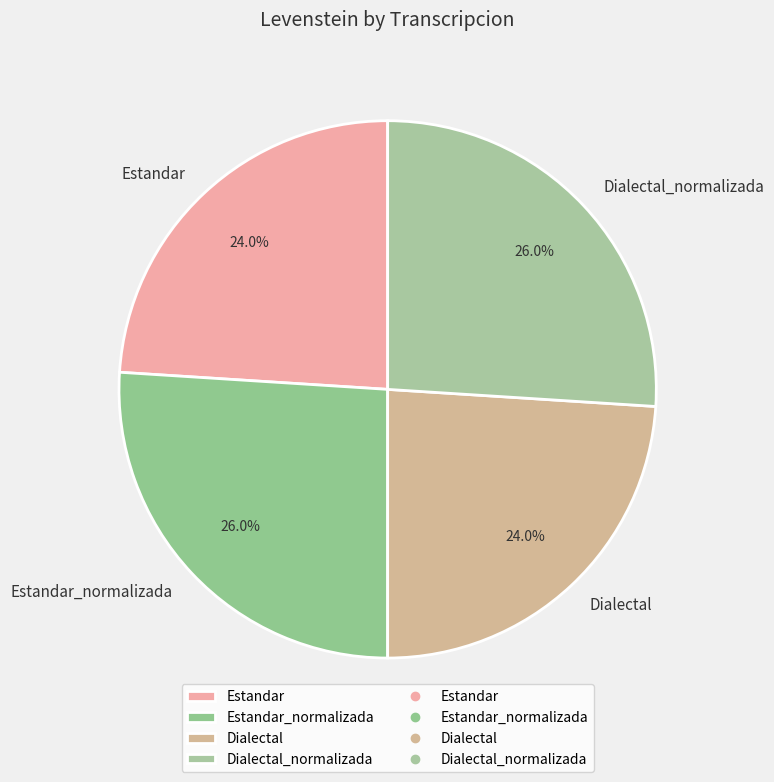

Is it true that Estandar_normalizada is 26% of the pie?

True